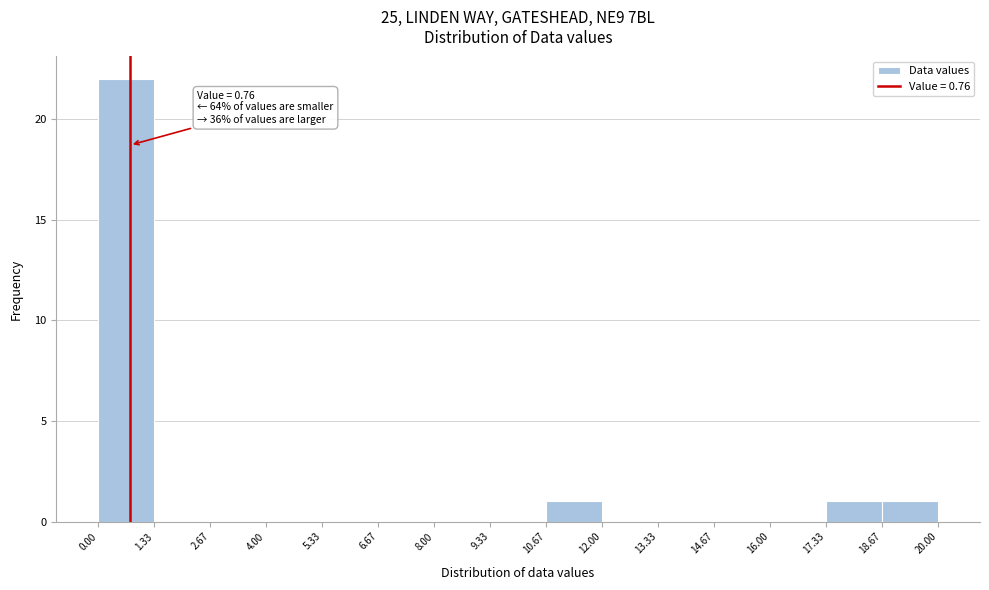

Over which range of the x-axis is the bar tallest?

0.00 to 1.33